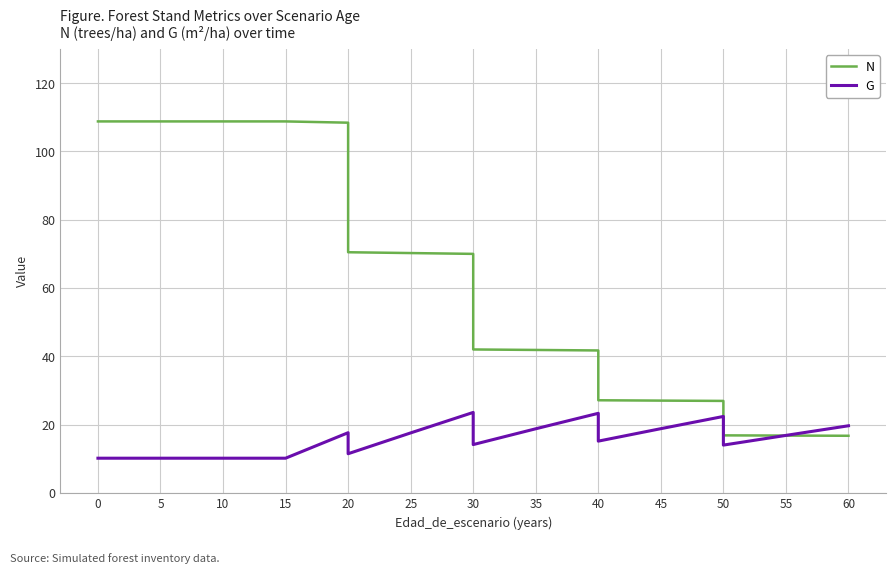

How many intersections are there between G and N?

1